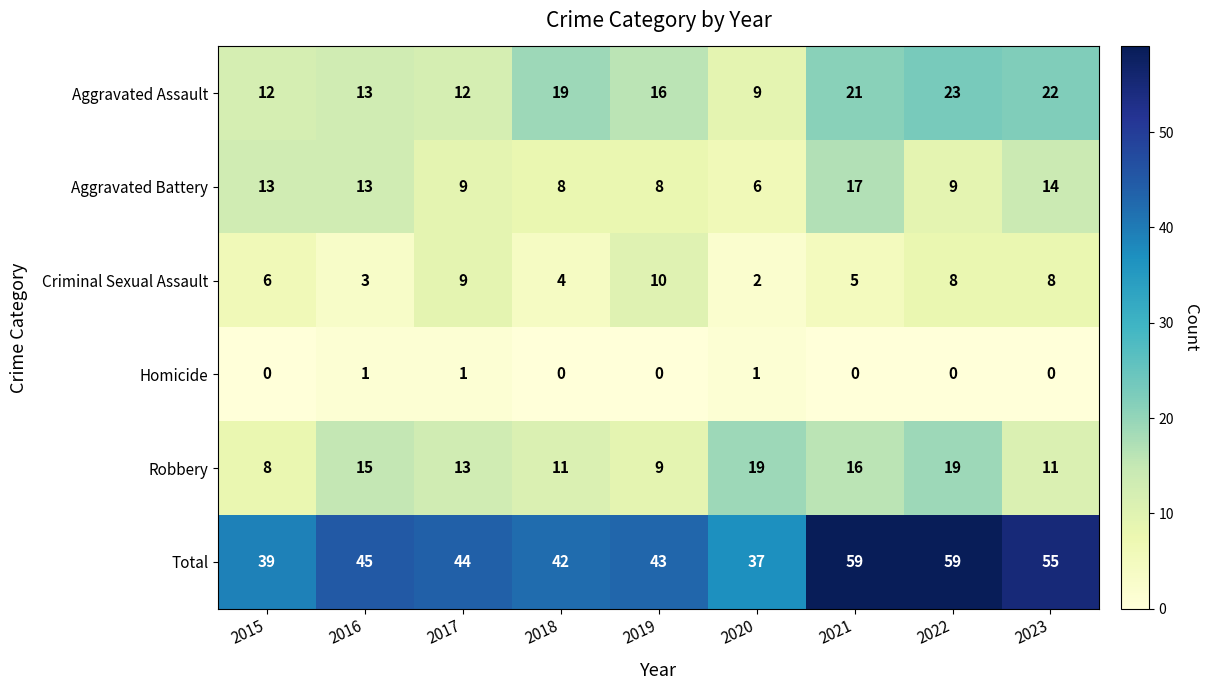

Where does the Aggravated Assault series first go above 16?

2018